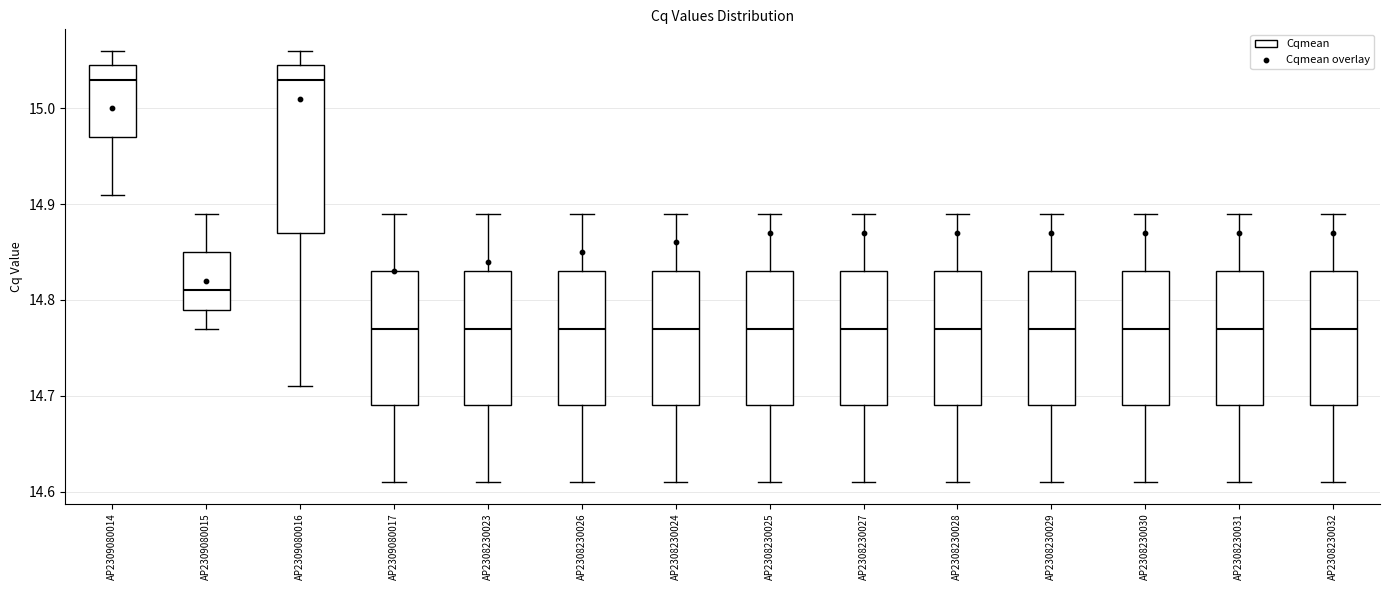

Reading left to right, transcribe this box plot: for each box, give where its median line is, the range the box spans, and where its two whiskers end, as read against the y-axis. The values are not printed on the chart, so give them approximately, as read against the axis.

AP2309080014: median 15.03, box 14.97 to 15.05, whiskers 14.91 to 15.06
AP2309080015: median 14.81, box 14.79 to 14.85, whiskers 14.77 to 14.89
AP2309080016: median 15.03, box 14.87 to 15.05, whiskers 14.71 to 15.06
AP2309080017: median 14.77, box 14.69 to 14.83, whiskers 14.61 to 14.89
AP2308230023: median 14.77, box 14.69 to 14.83, whiskers 14.61 to 14.89
AP2308230026: median 14.77, box 14.69 to 14.83, whiskers 14.61 to 14.89
AP2308230024: median 14.77, box 14.69 to 14.83, whiskers 14.61 to 14.89
AP2308230025: median 14.77, box 14.69 to 14.83, whiskers 14.61 to 14.89
AP2308230027: median 14.77, box 14.69 to 14.83, whiskers 14.61 to 14.89
AP2308230028: median 14.77, box 14.69 to 14.83, whiskers 14.61 to 14.89
AP2308230029: median 14.77, box 14.69 to 14.83, whiskers 14.61 to 14.89
AP2308230030: median 14.77, box 14.69 to 14.83, whiskers 14.61 to 14.89
AP2308230031: median 14.77, box 14.69 to 14.83, whiskers 14.61 to 14.89
AP2308230032: median 14.77, box 14.69 to 14.83, whiskers 14.61 to 14.89